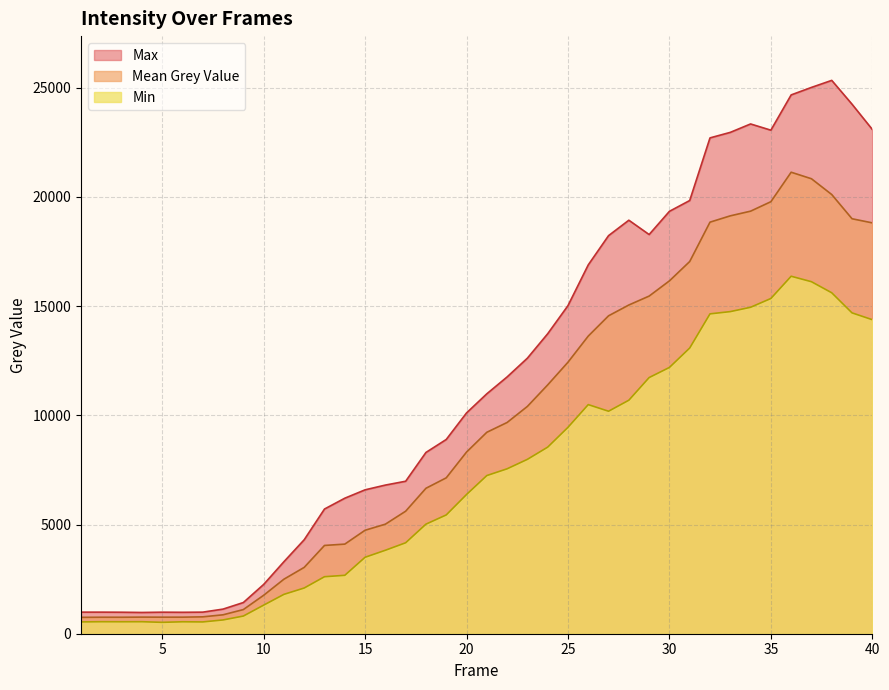

What is the sum of all Min values?

290004.0